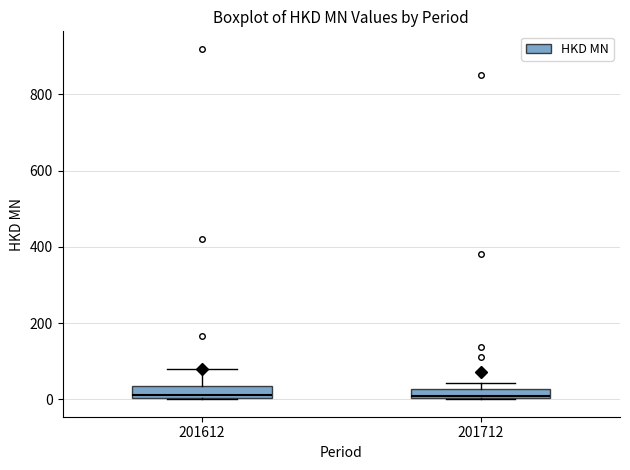

Where is the lower edge of the box at x = 201712 on the y-axis? The values are not printed on the chart, so give them approximately, as read against the axis.

0